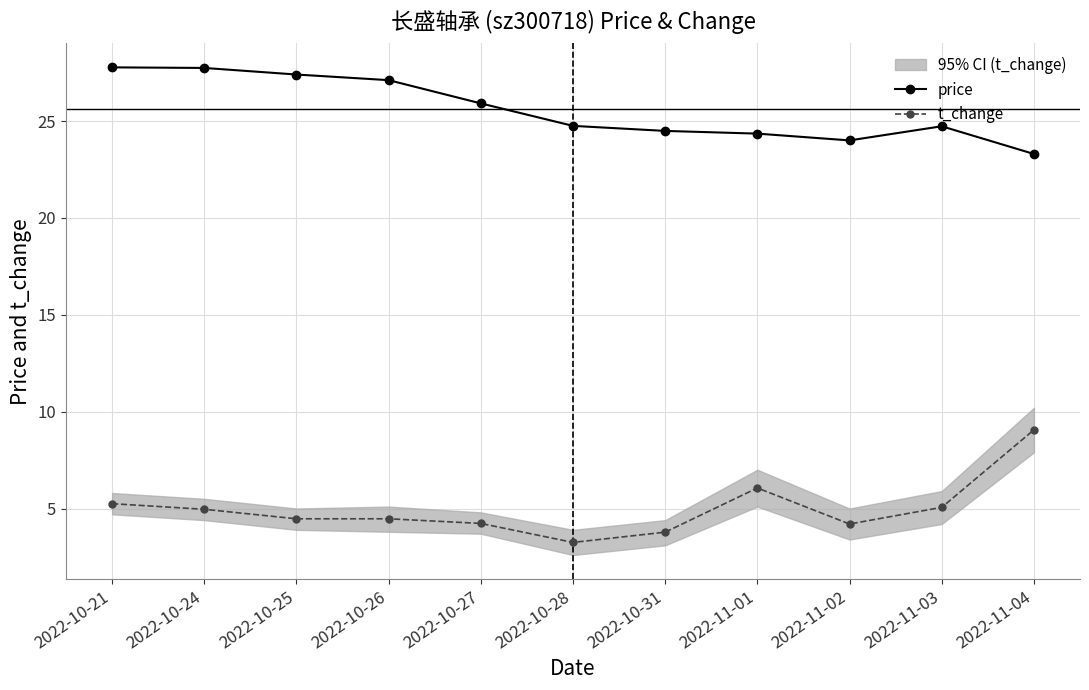

What is the approximate value of price at 2022-10-27?

25.9